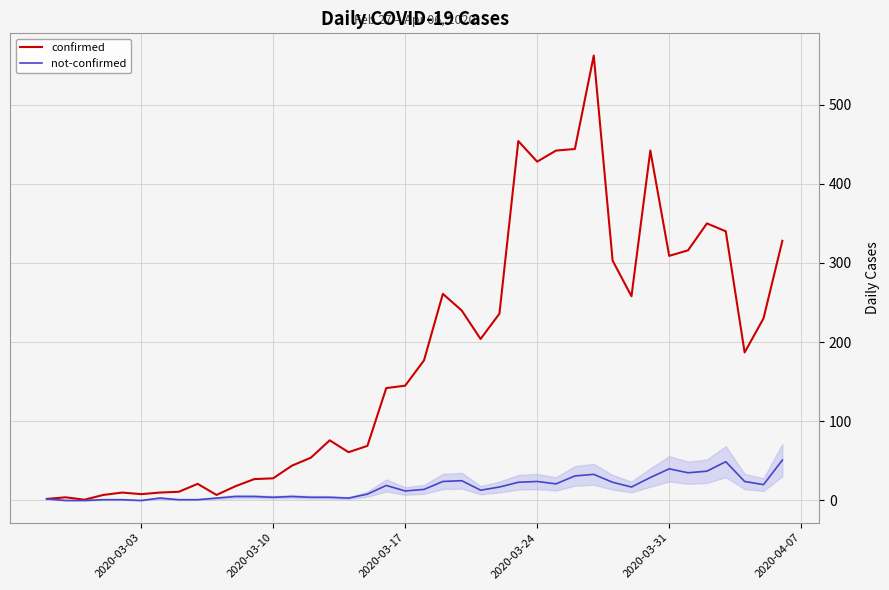

Which series has the largest total across all categories?

confirmed